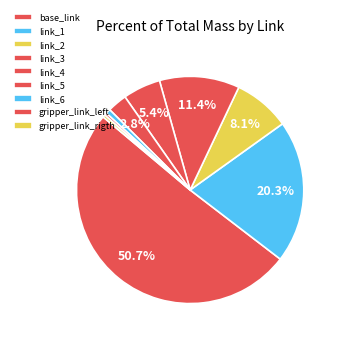

Count the number of slices in the pie.

9